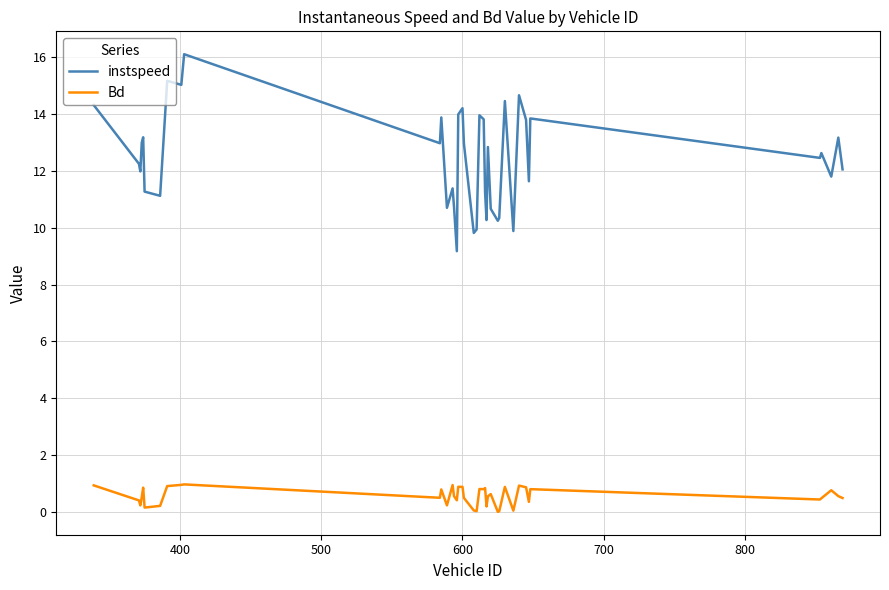

What is the maximum value for Bd?

1.0